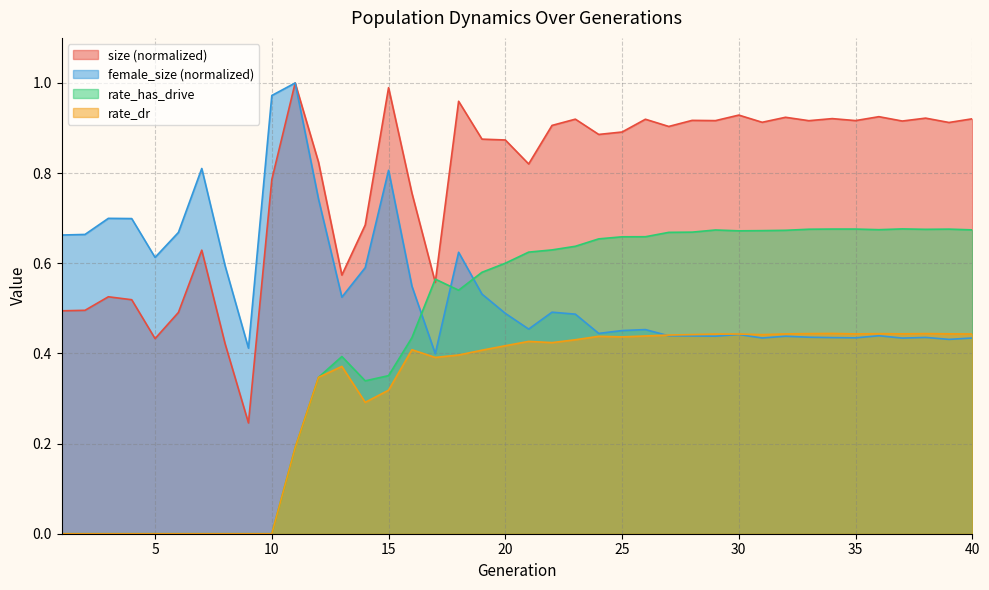

Where is rate_dr nearest to the value 0?

1